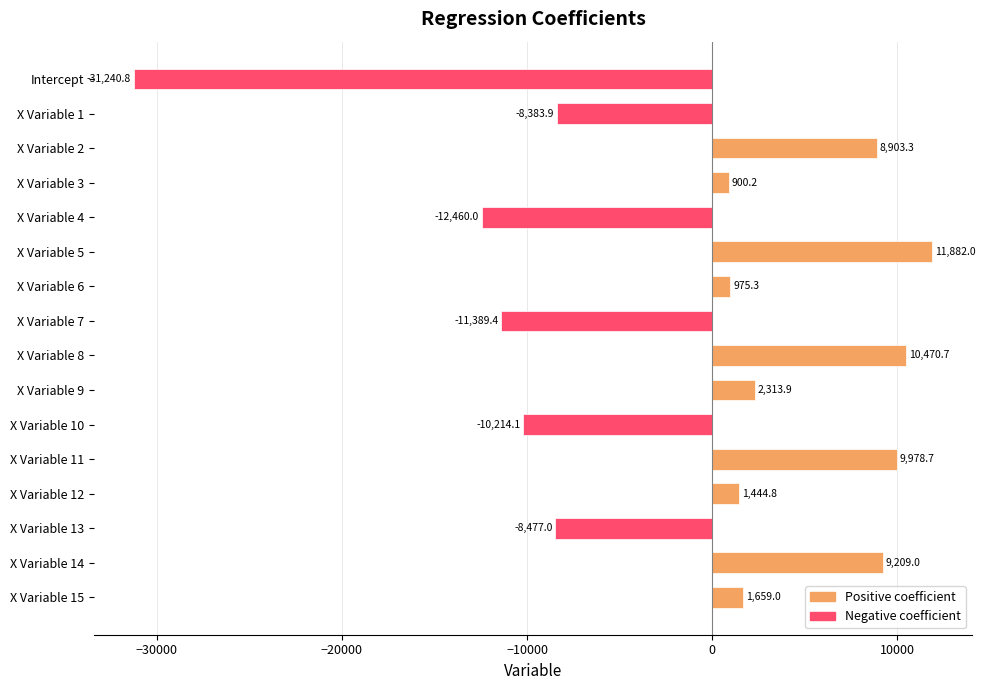

Which category has the highest value across all series?

X Variable 5